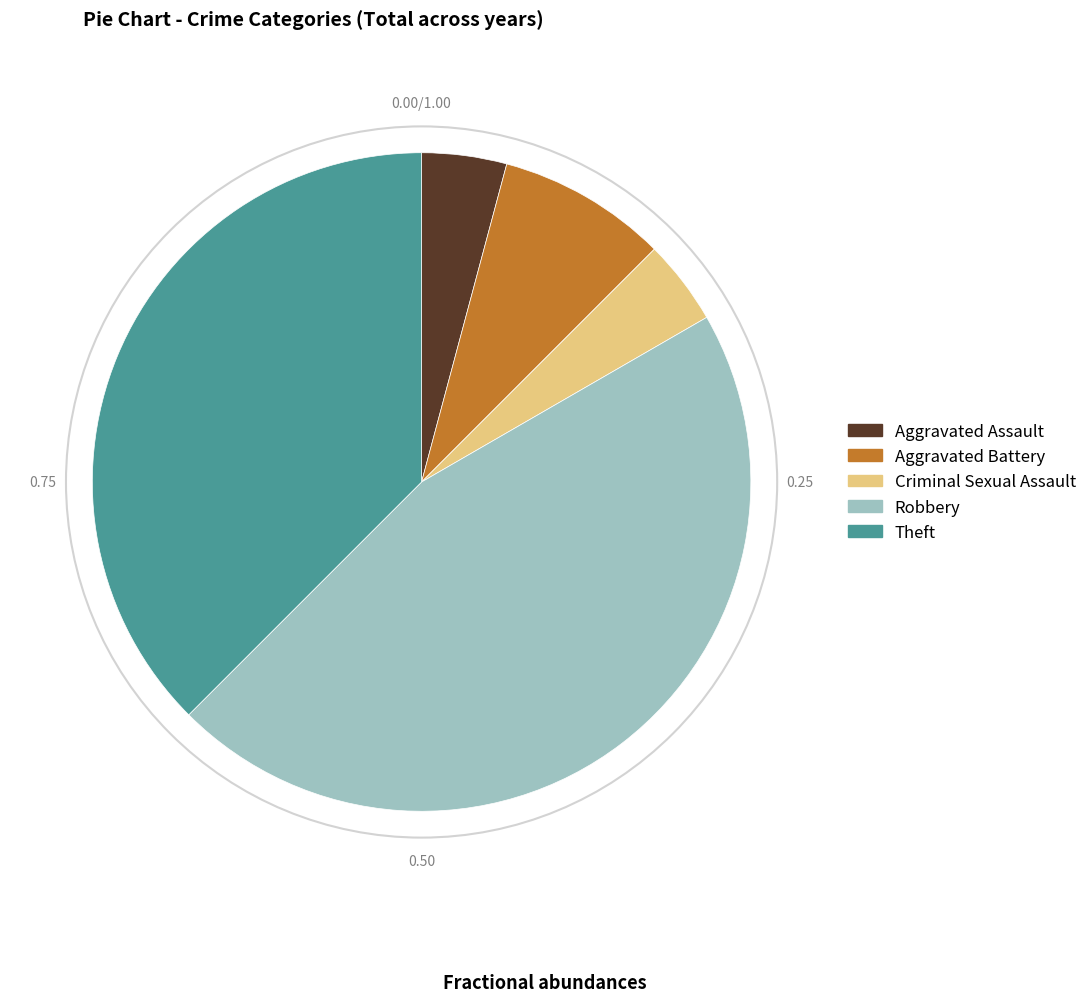

Do Criminal Sexual Assault and Aggravated Assault together represent more than half of the pie?

No